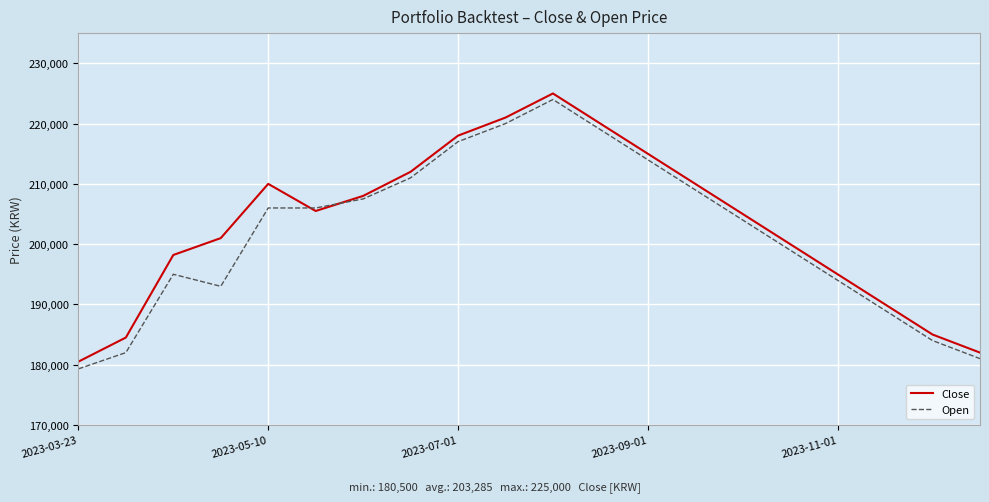

What is the lowest value of the Open series?

179300